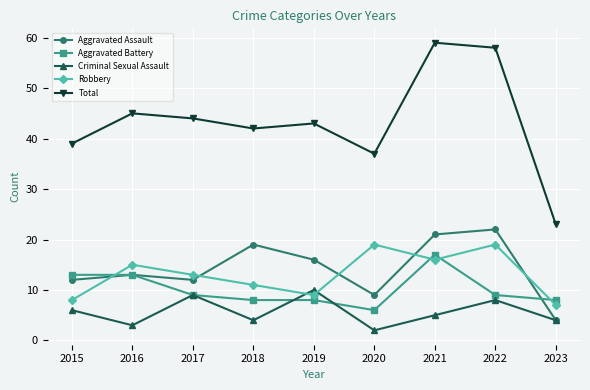

Is the value of Aggravated Assault at 2020 greater than the value of Robbery at 2023?

Yes